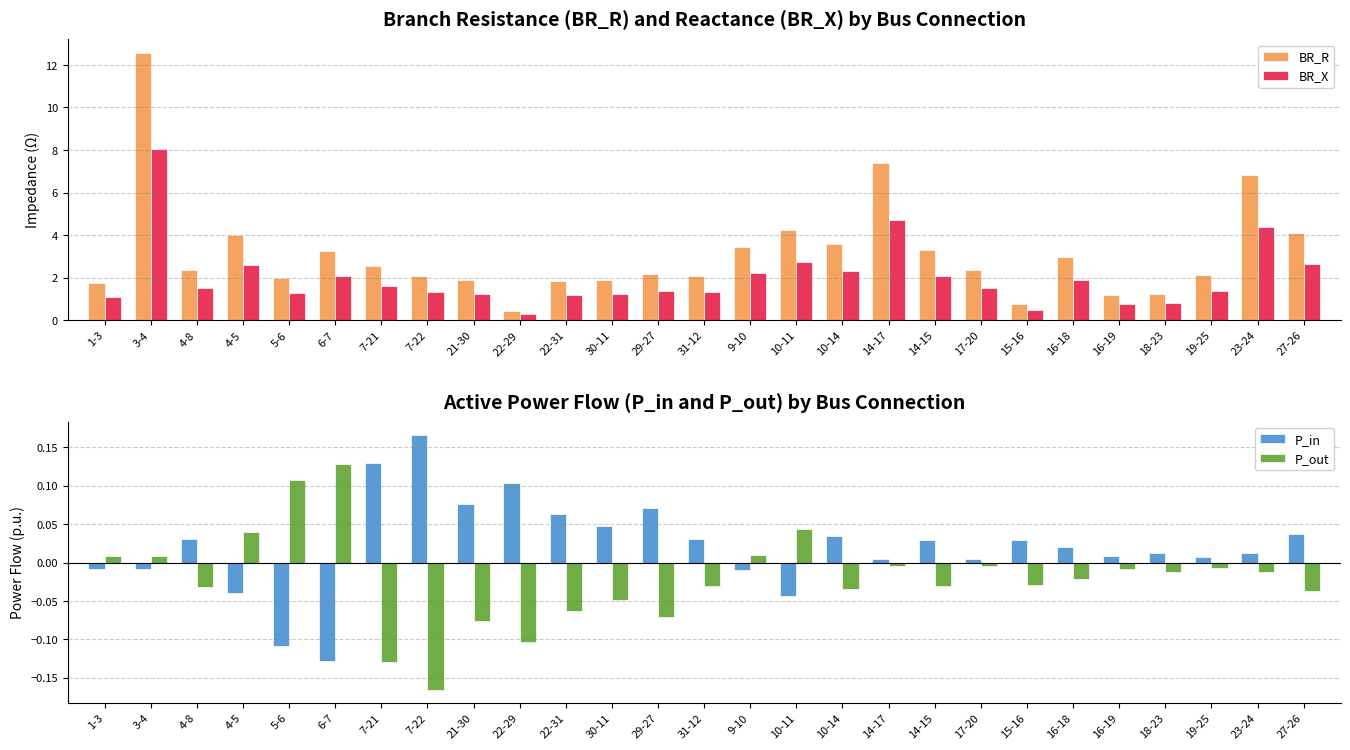

How many values in the BR_R series are below 2?

9